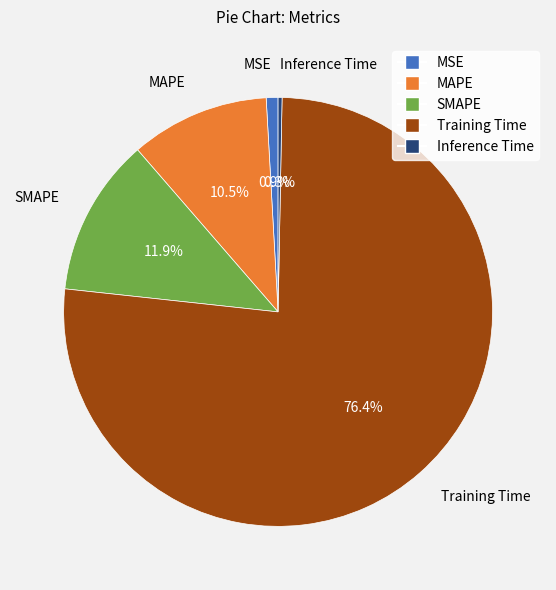

To the nearest percent, what percentage of the pie is MSE?

1%